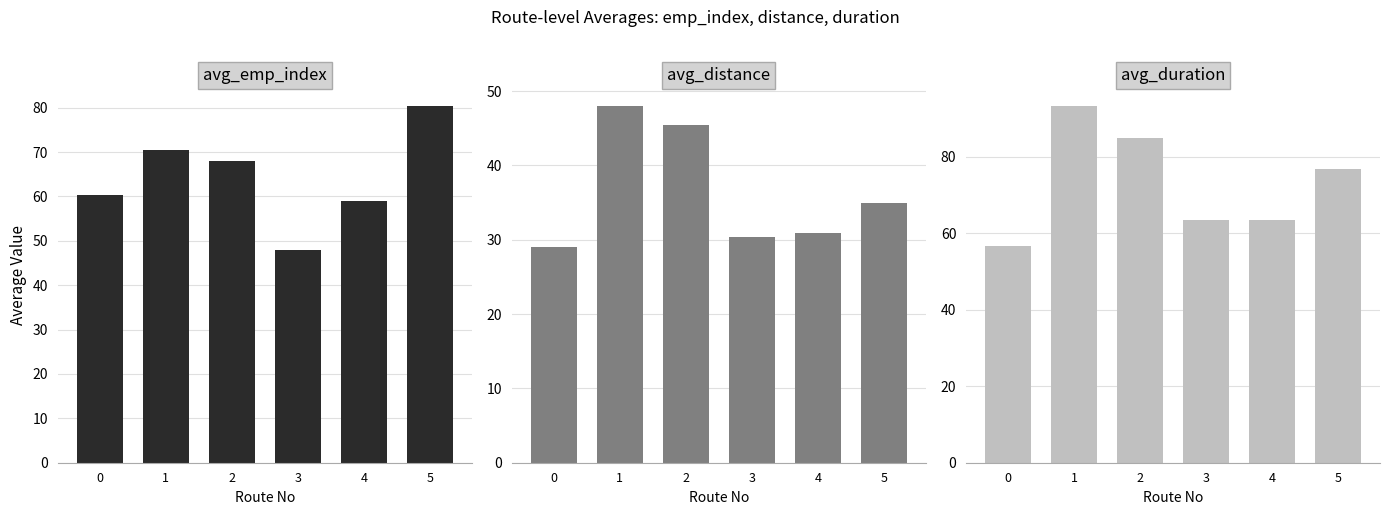

What is the spread (max minus min) of values at 5?

45.4